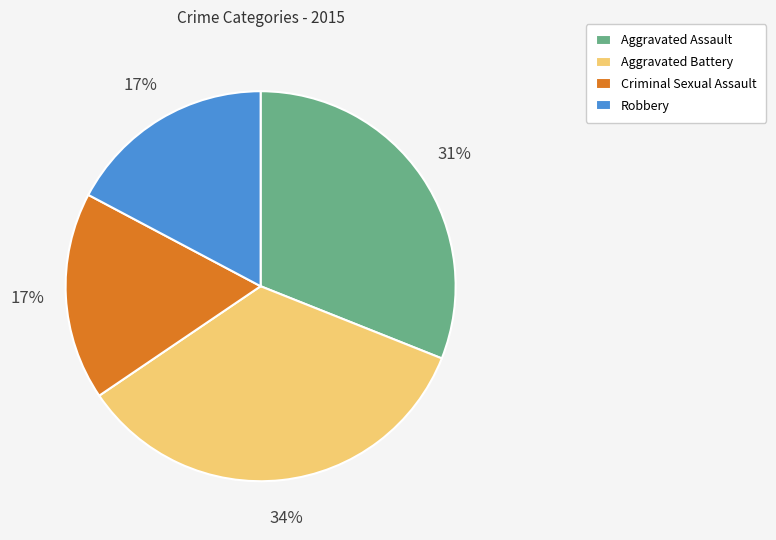

Which category has the biggest portion of the pie?

Aggravated Battery